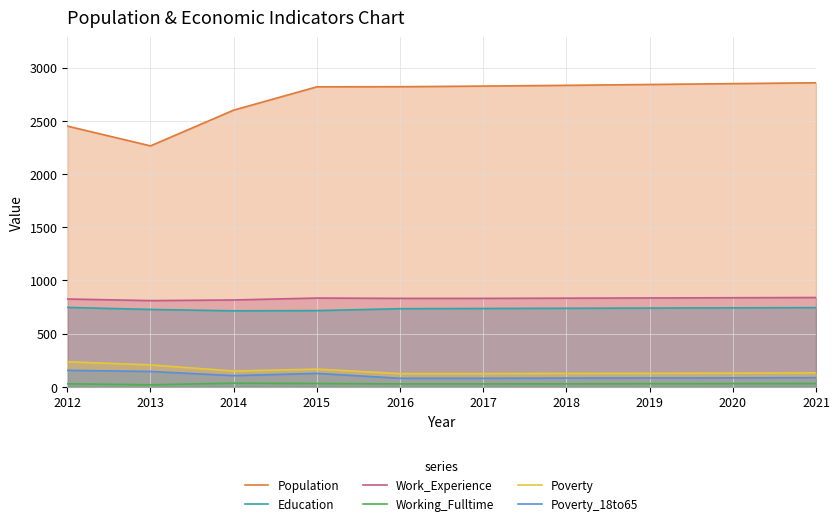

True or false: Poverty and Poverty_18to65 intersect in this chart.

False